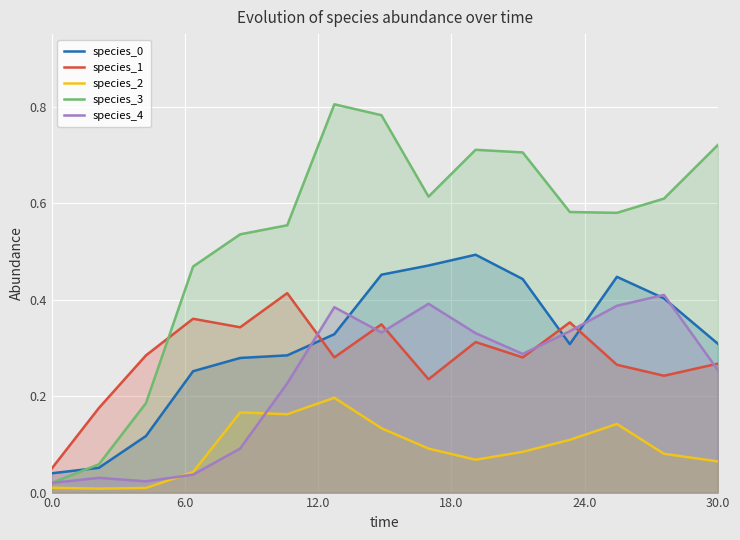

Which series has the widest spread of values?

species_3